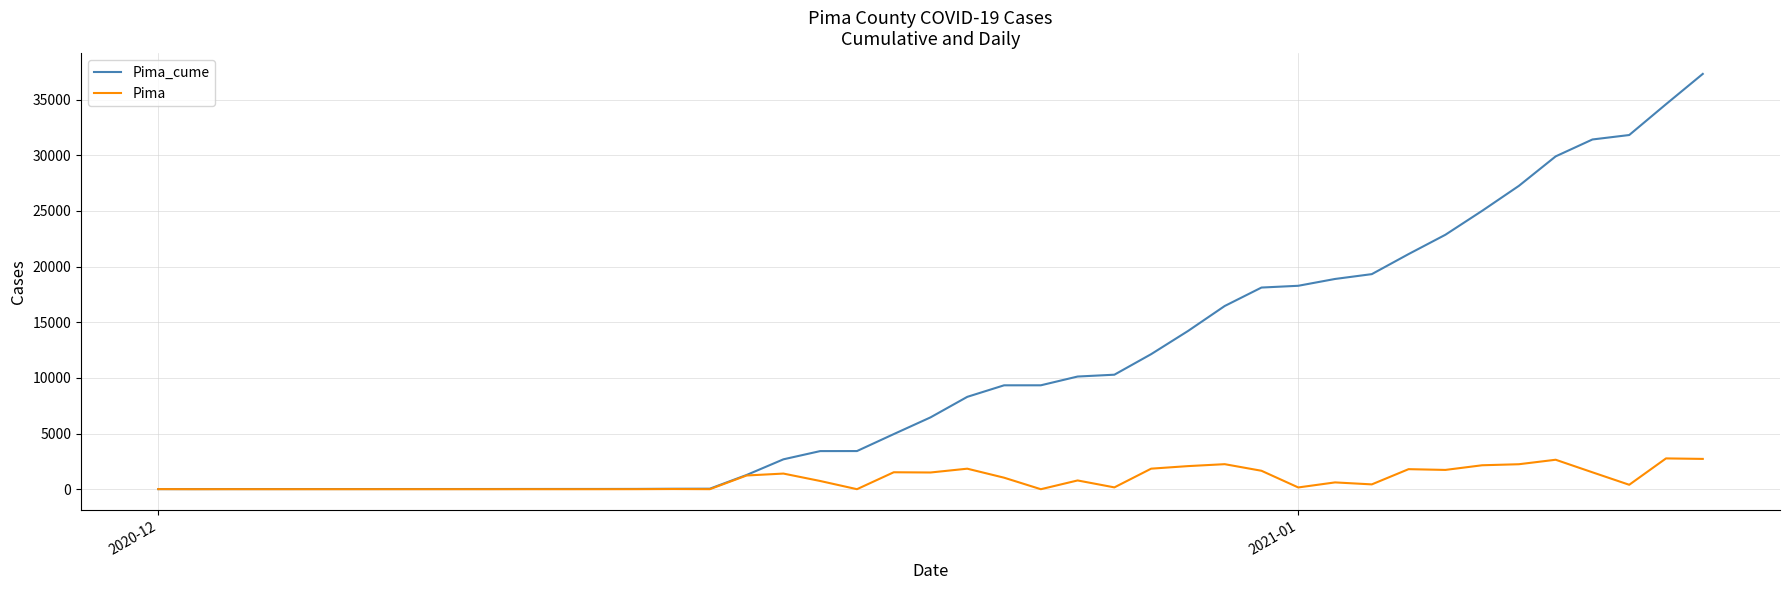

Which series has the largest range (max minus min)?

Pima_cume